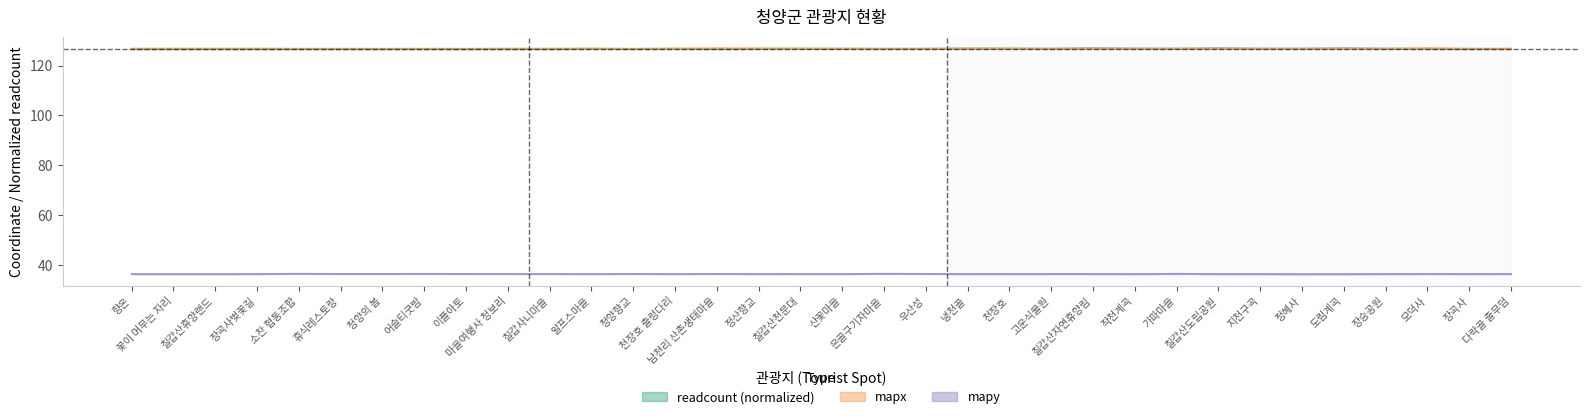

How many lines are shown in the chart?

3